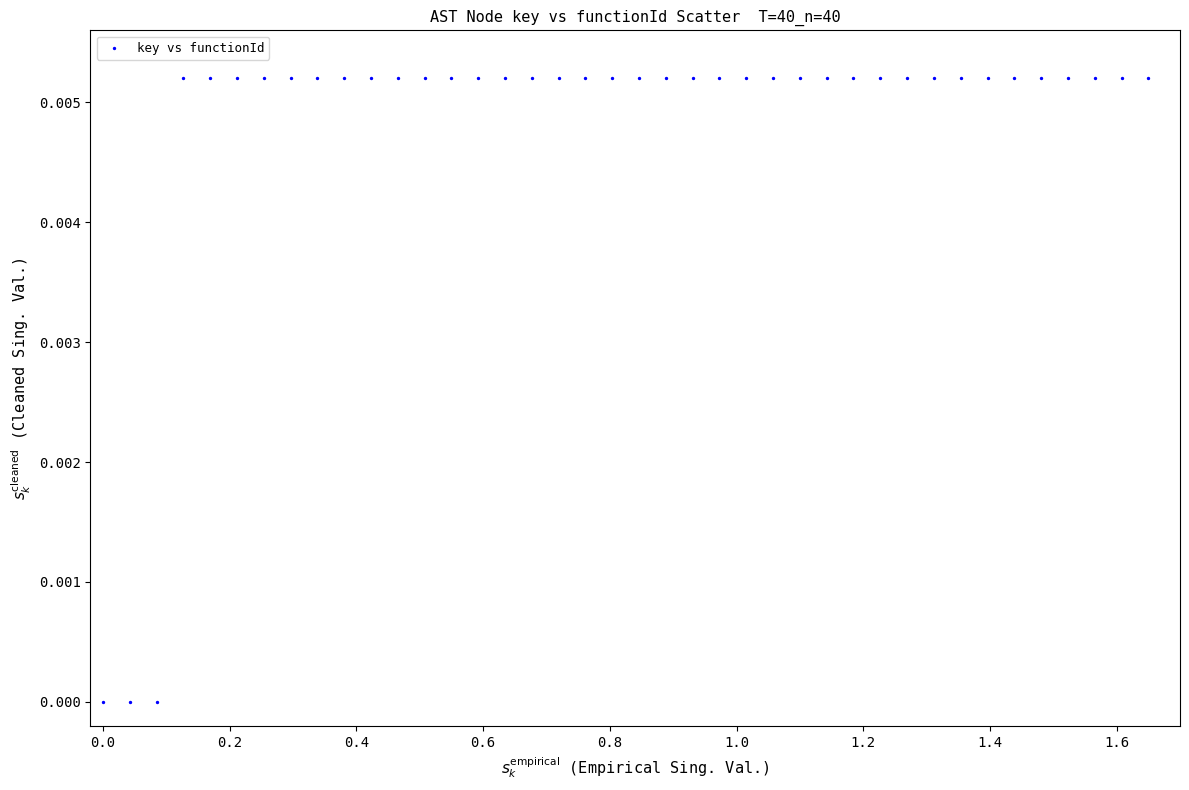

What is the range of X values (max minus min)?

1.6